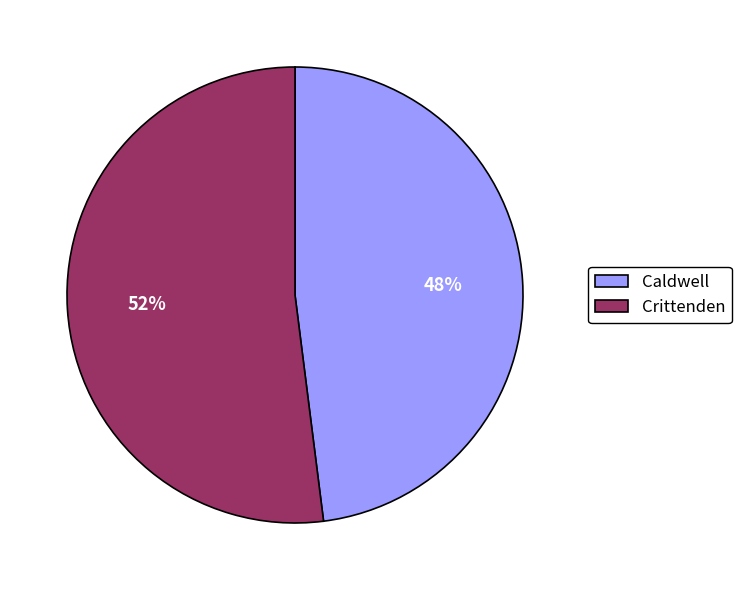

To the nearest percent, what portion does Caldwell represent?

48%